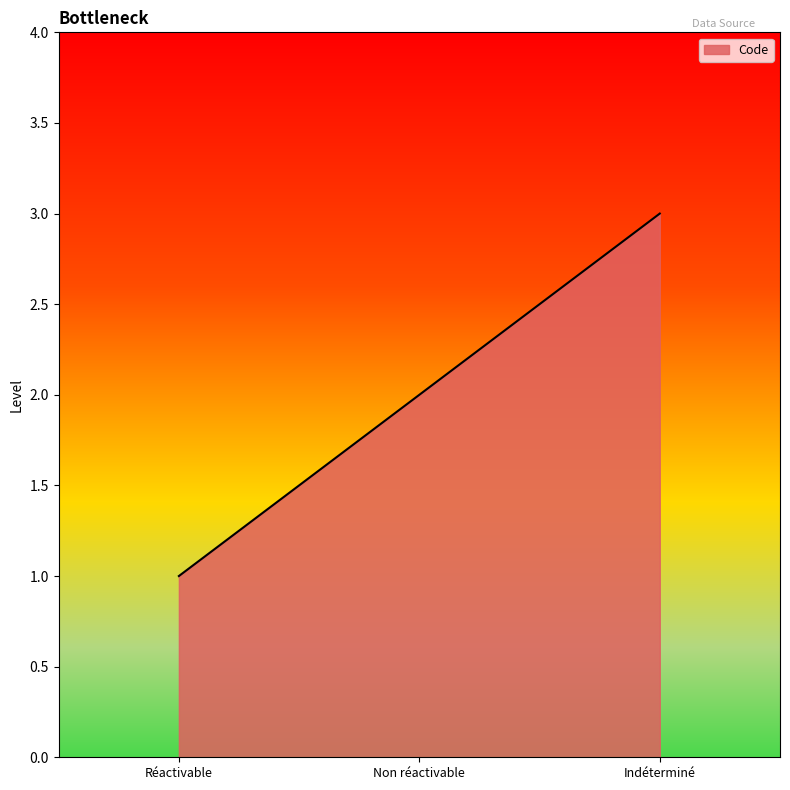

Reading left to right, transcribe all the data shown in this chart.

1	2	3